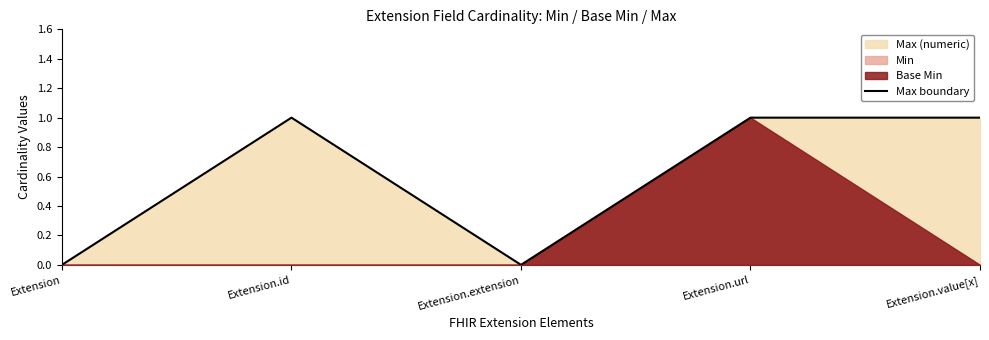

What is the sum of all values?

3